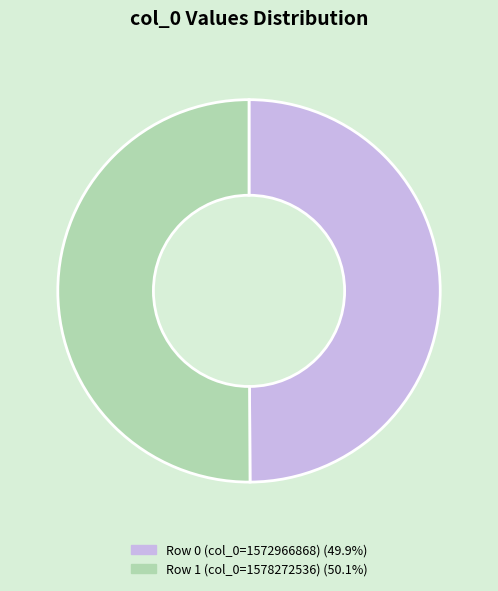

How many slices are in this pie chart?

2